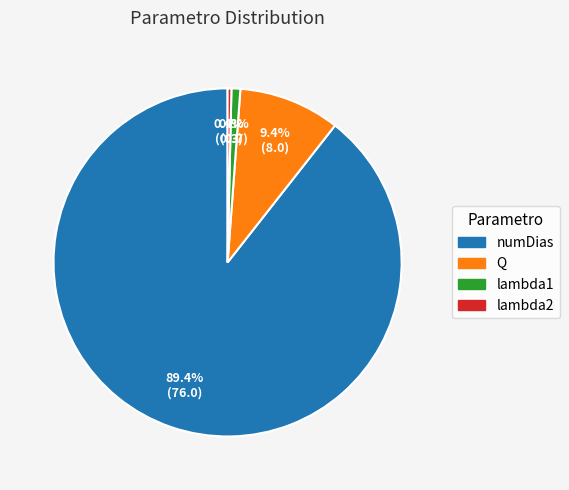

What percentage do lambda2 and lambda1 together represent?

1.2%